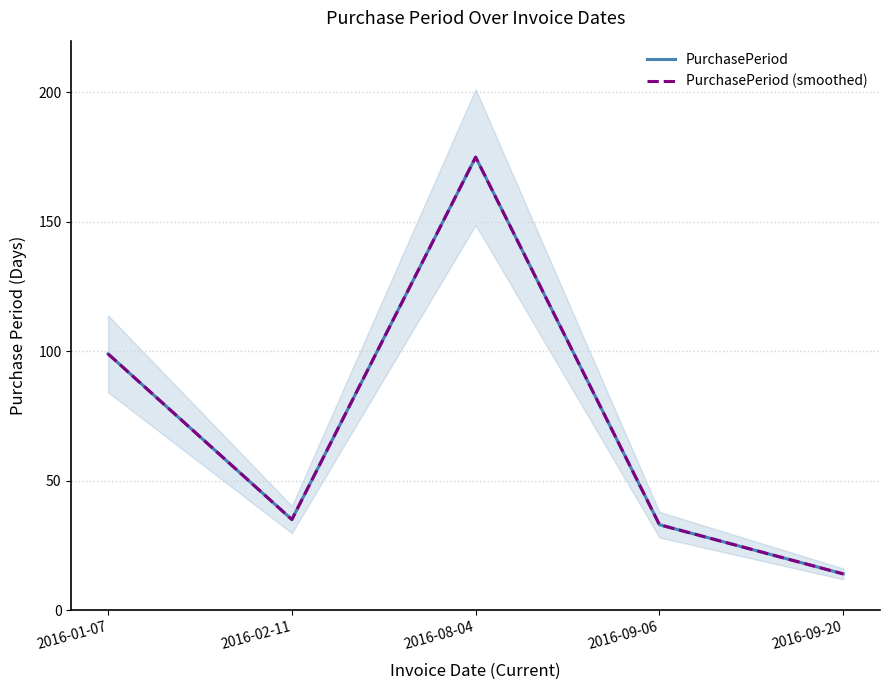

What position from the left is 2016-02-11?

2